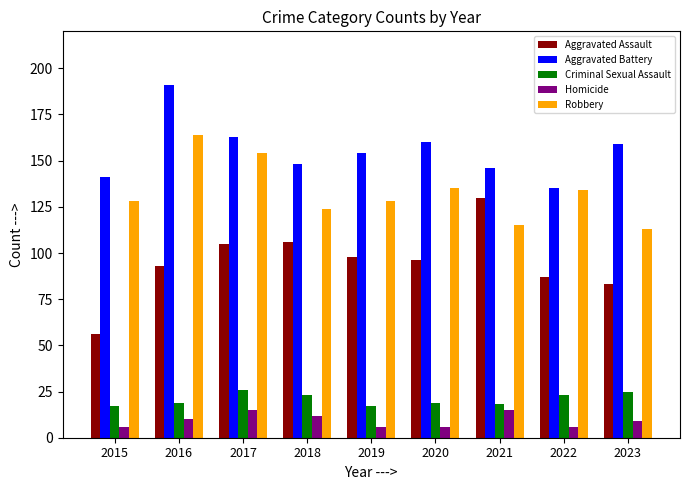

The Criminal Sexual Assault series shows 27 at 2021. True or false?

False